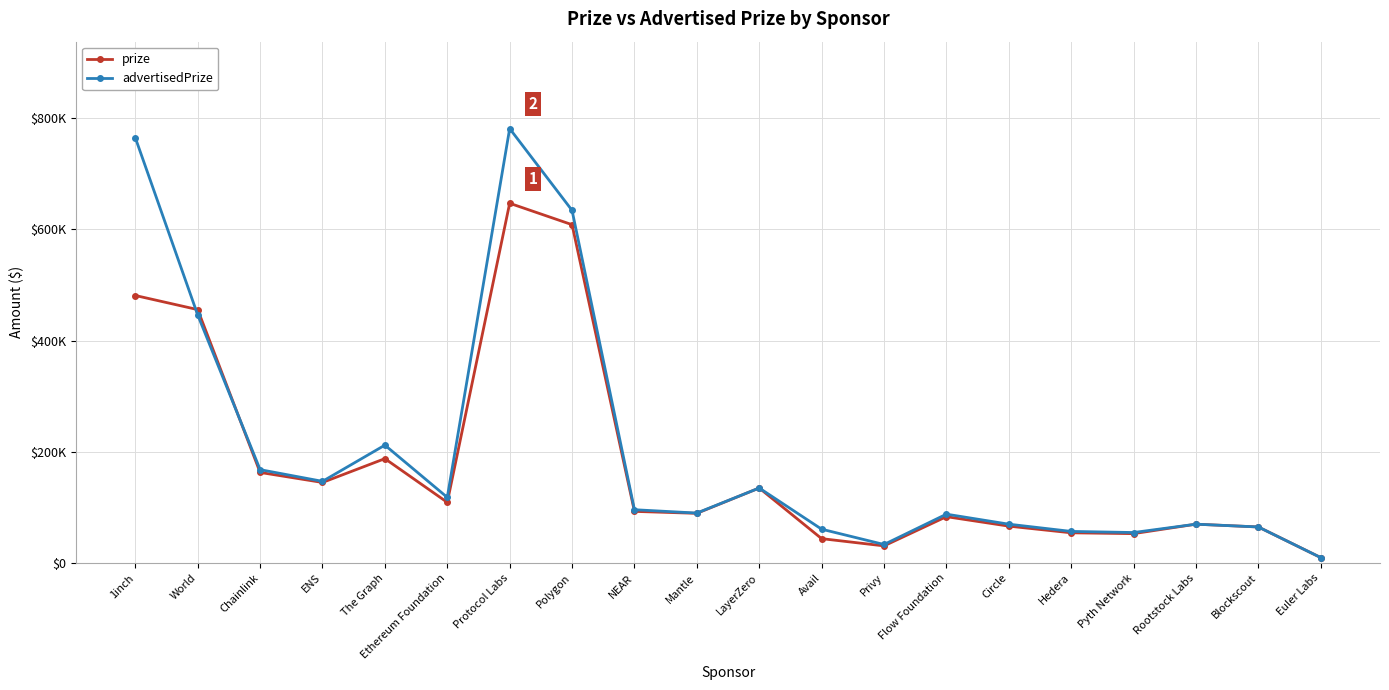

What is the total value across all series at Chainlink?

331000